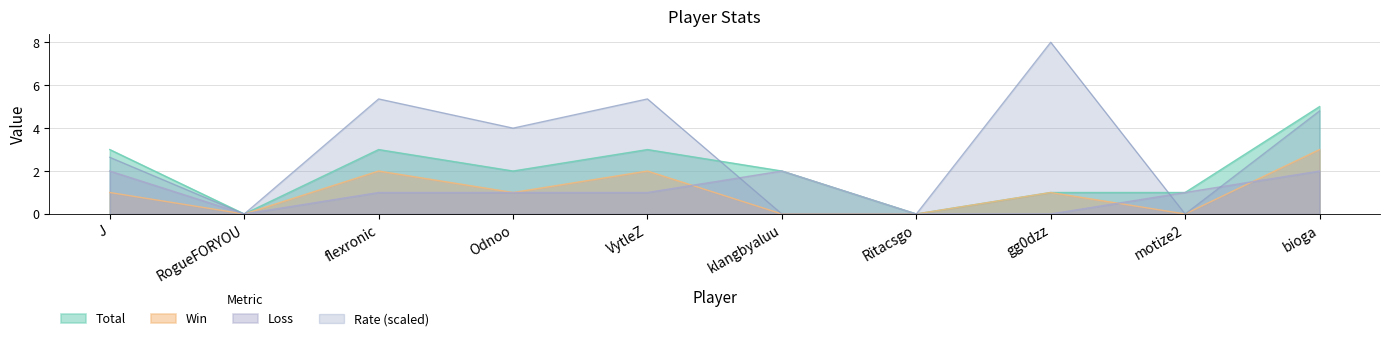

Which series ends up on top after the final intersection of Win and Loss?

Win